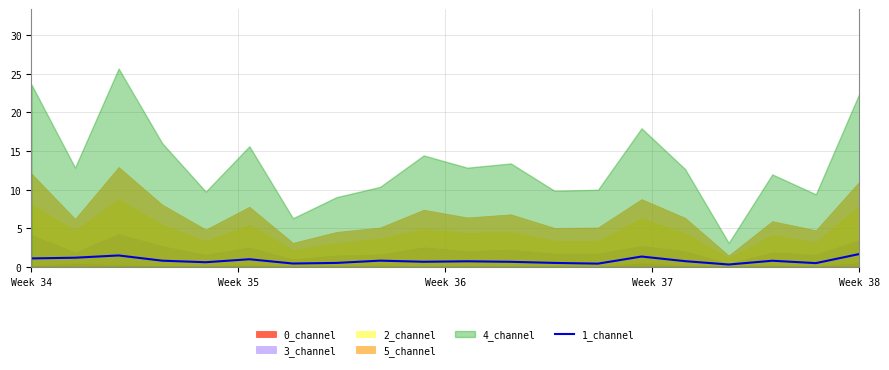

What is the change in value from 13 to 16?

-0.1